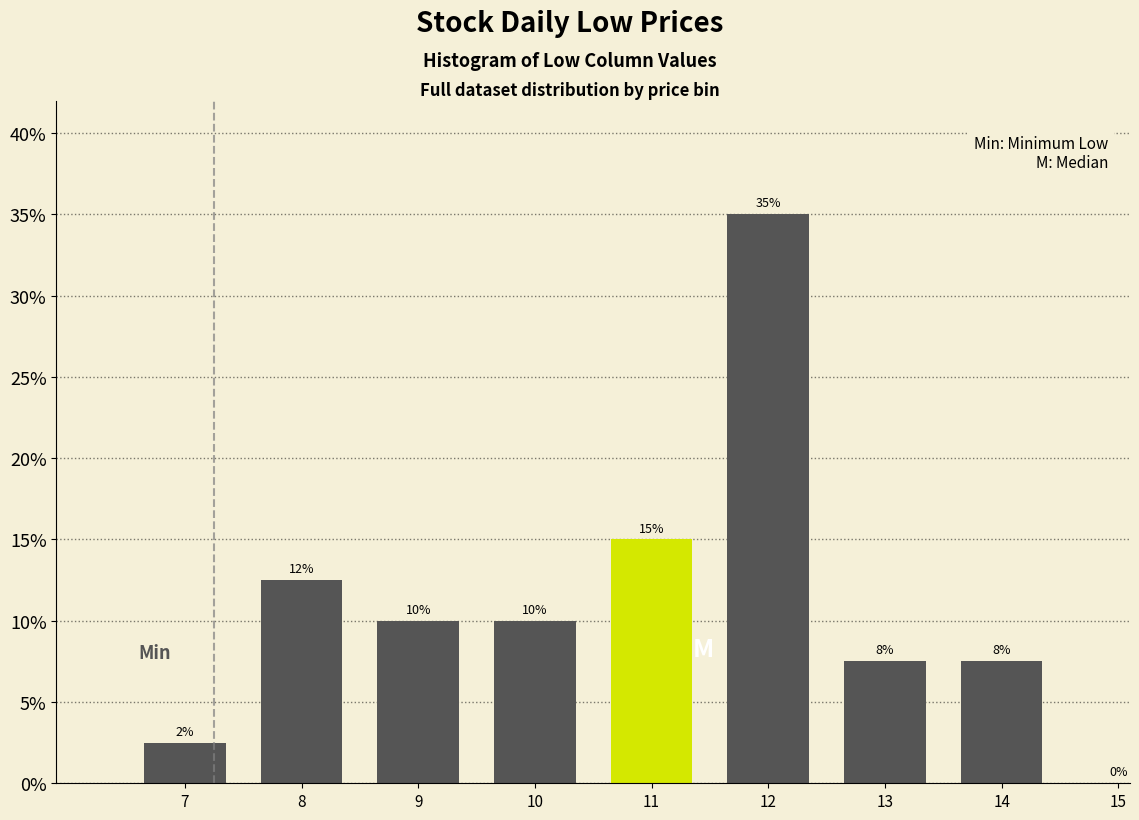

What is the greatest value displayed?

35.0